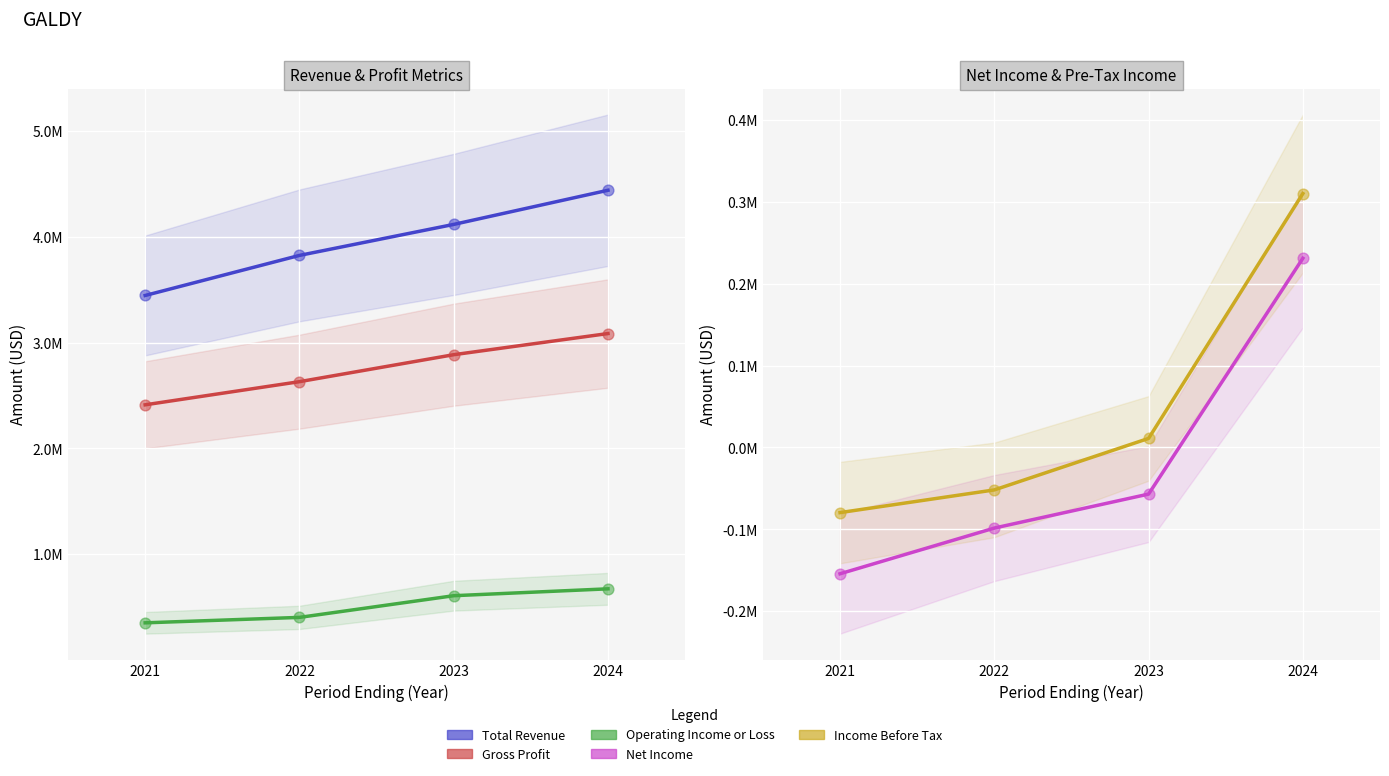

Is the value of Net Income at 2024 greater than the value of Gross Profit at 2021?

No